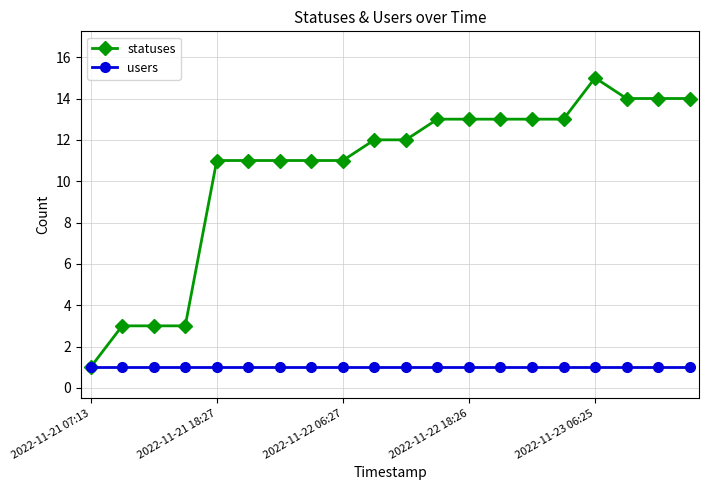

List the series in order of their overall mean, lowest first.

users, statuses